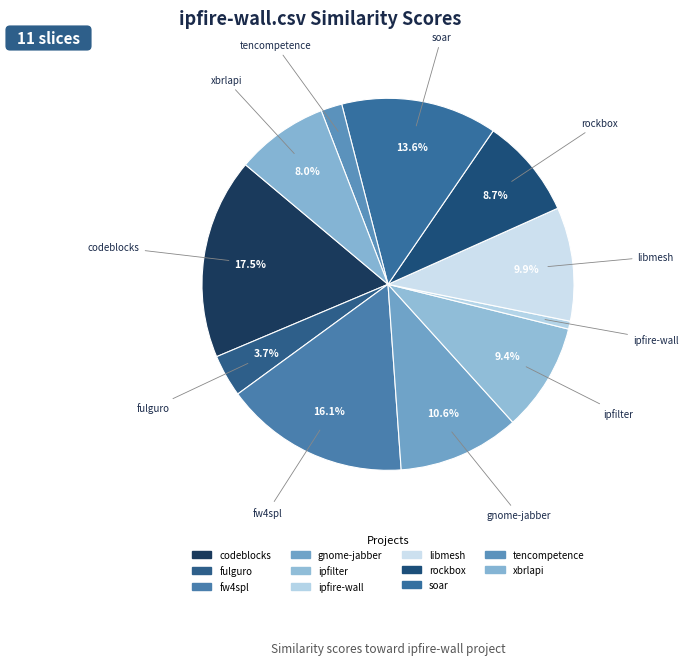

Count the number of slices in the pie.

11